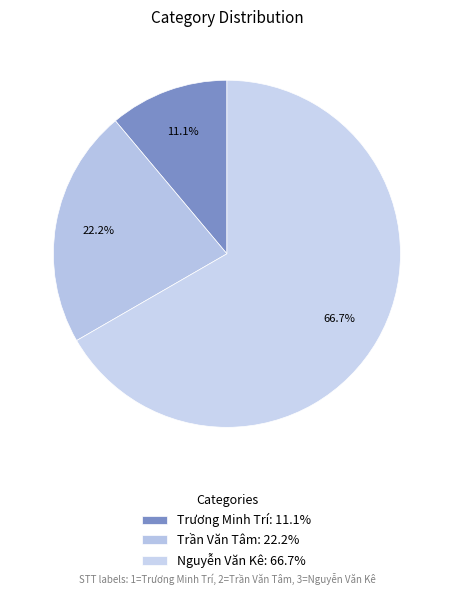

Which category accounts for the majority?

Nguyễn Văn Kê